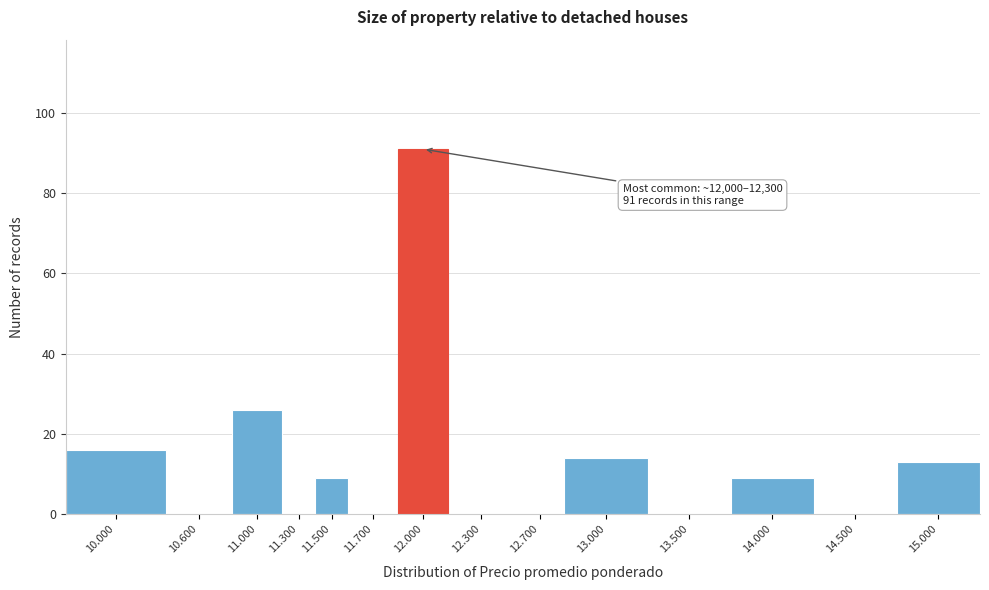

Reading left to right, what are all the values shown in this chart?

10.000=16	10.600=0	11.000=26	11.300=0	11.500=9	11.700=0	12.000=91	12.300=0	12.700=0	13.000=14	13.500=0	14.000=9	14.500=0	15.000=13